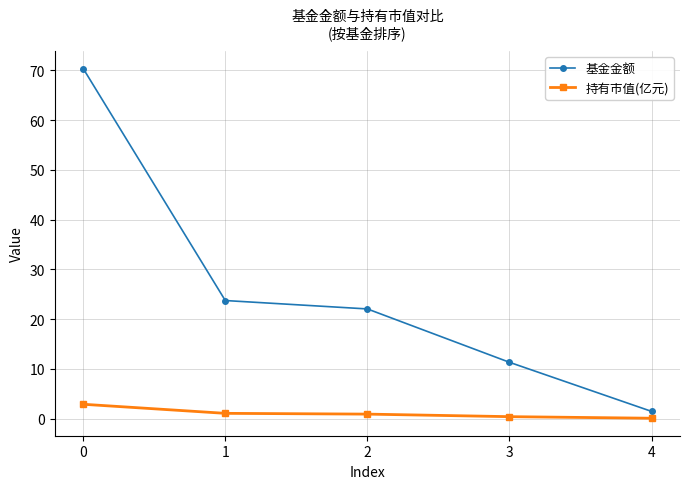

The 基金金额 series shows 25.8 at 0. True or false?

False